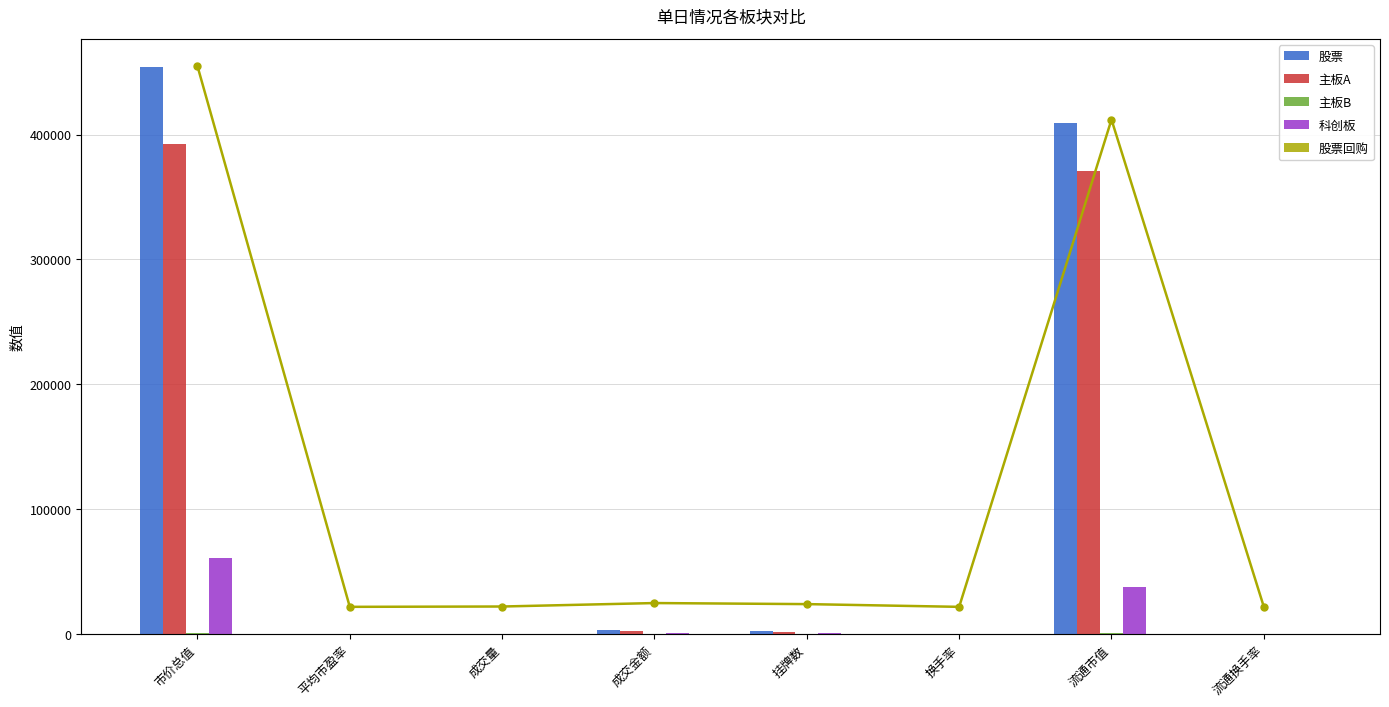

What is the value of the 股票 bar at the 7th from the left?

409025.1